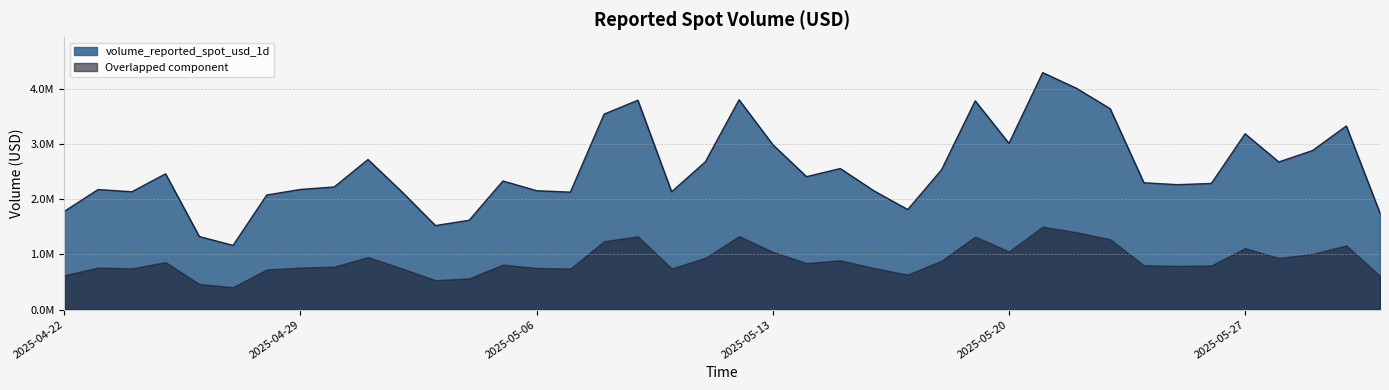

Where is the first local maximum?

2025-04-23